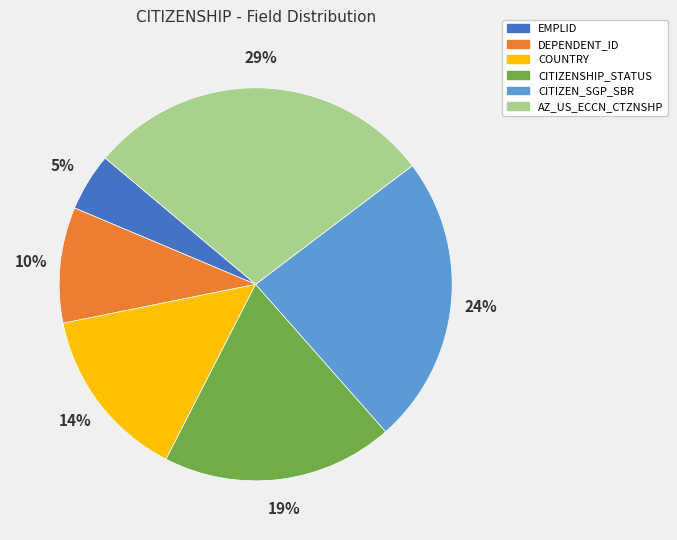

How many segments does this pie chart have?

6